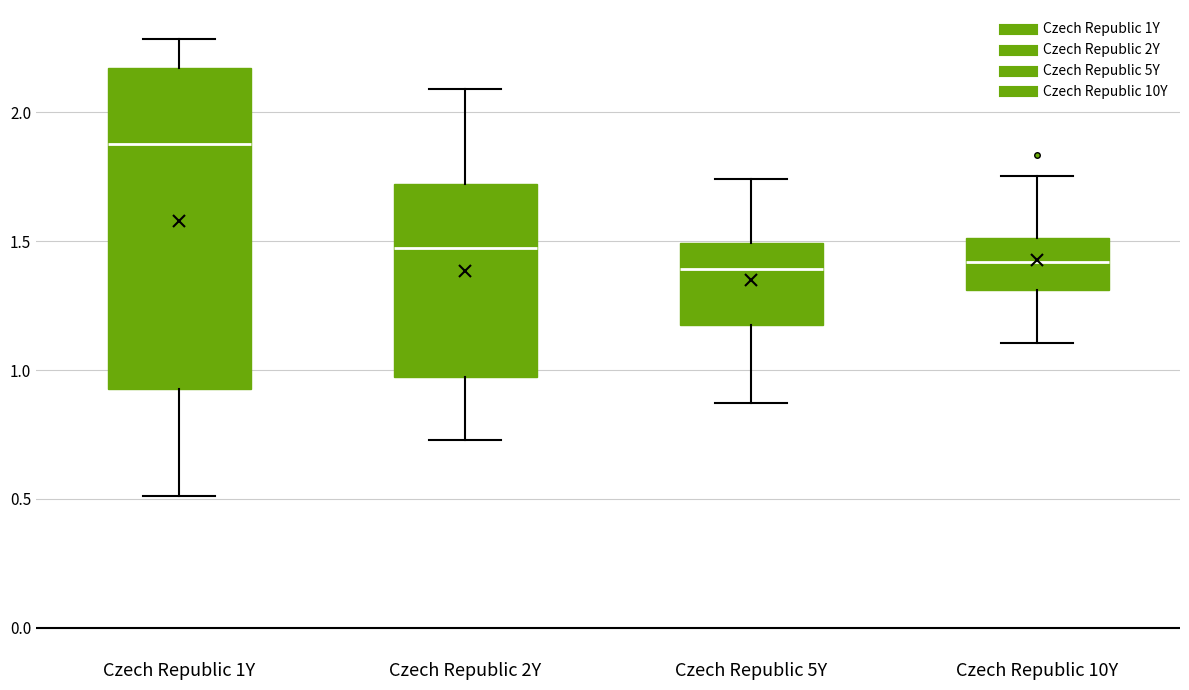

Reading left to right, read every box against the y-axis: the position of its median line, the range the box covers, and the ends of its whiskers. The values are not printed on the chart, so give them approximately, as read against the axis.

Czech Republic 1Y: median 1.90, box 0.95 to 2.15, whiskers 0.50 to 2.30
Czech Republic 2Y: median 1.50, box 0.95 to 1.70, whiskers 0.75 to 2.10
Czech Republic 5Y: median 1.40, box 1.20 to 1.50, whiskers 0.85 to 1.75
Czech Republic 10Y: median 1.40, box 1.30 to 1.50, whiskers 1.10 to 1.75